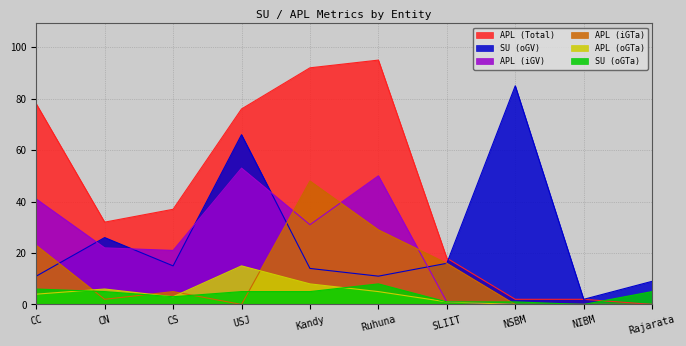

Is it true that APL (iGTa) equals 16 at SLIIT?

True